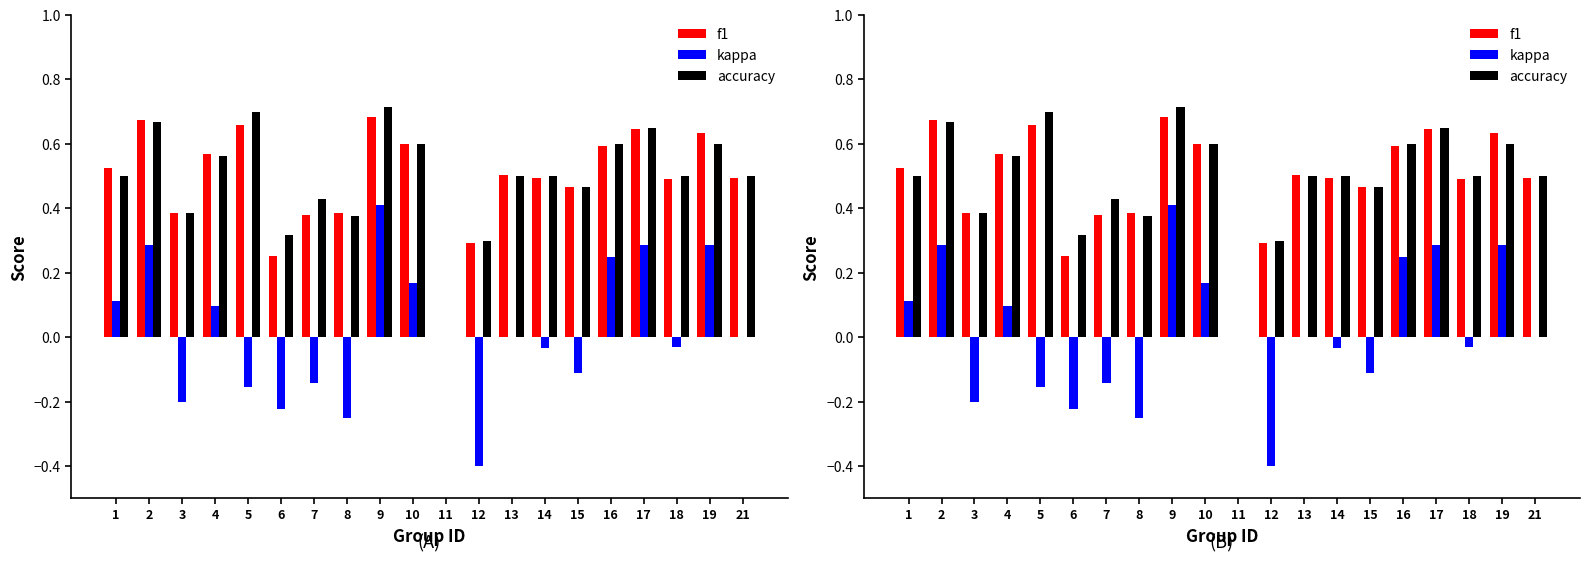

What is the total value across all series at 13?

1.0